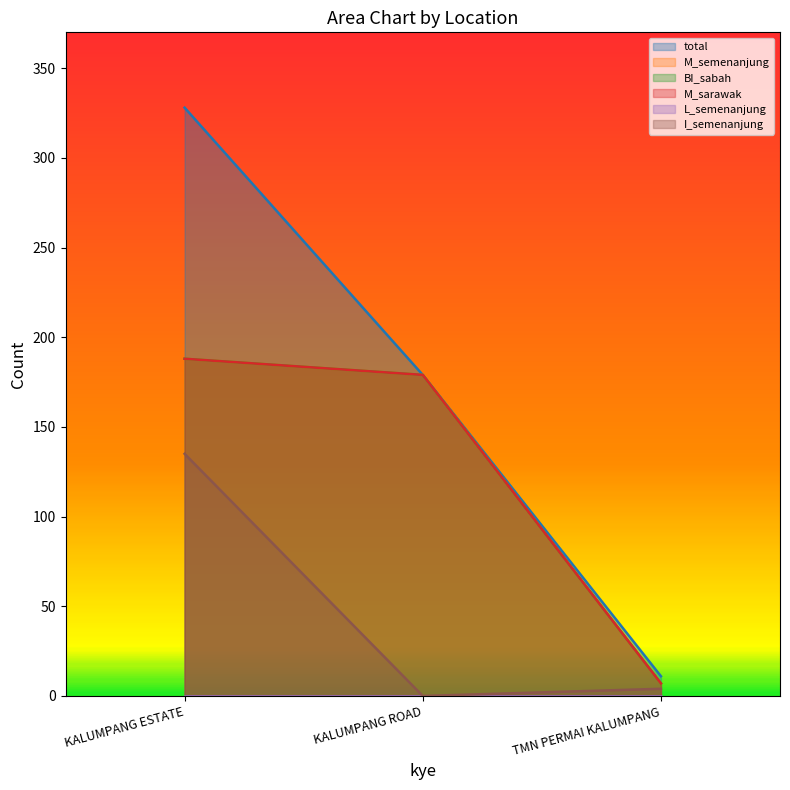

True or false: BI_sabah has a value of 7 at TMN PERMAI KALUMPANG.

True